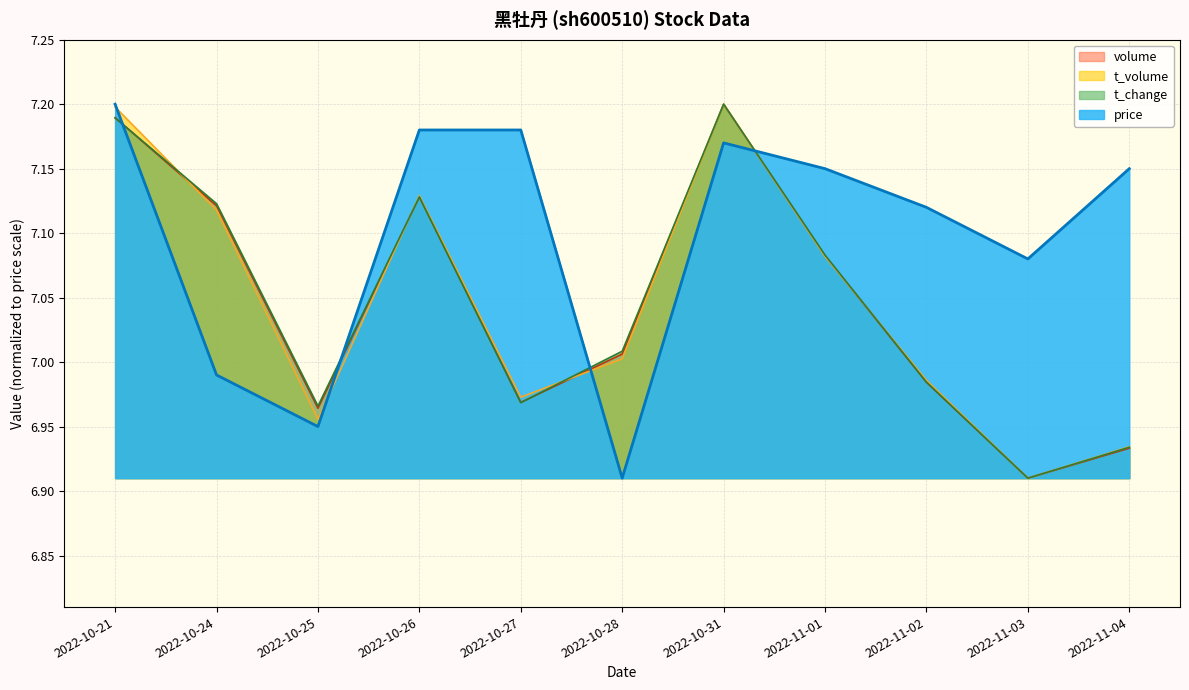

How many lines are shown in the chart?

4